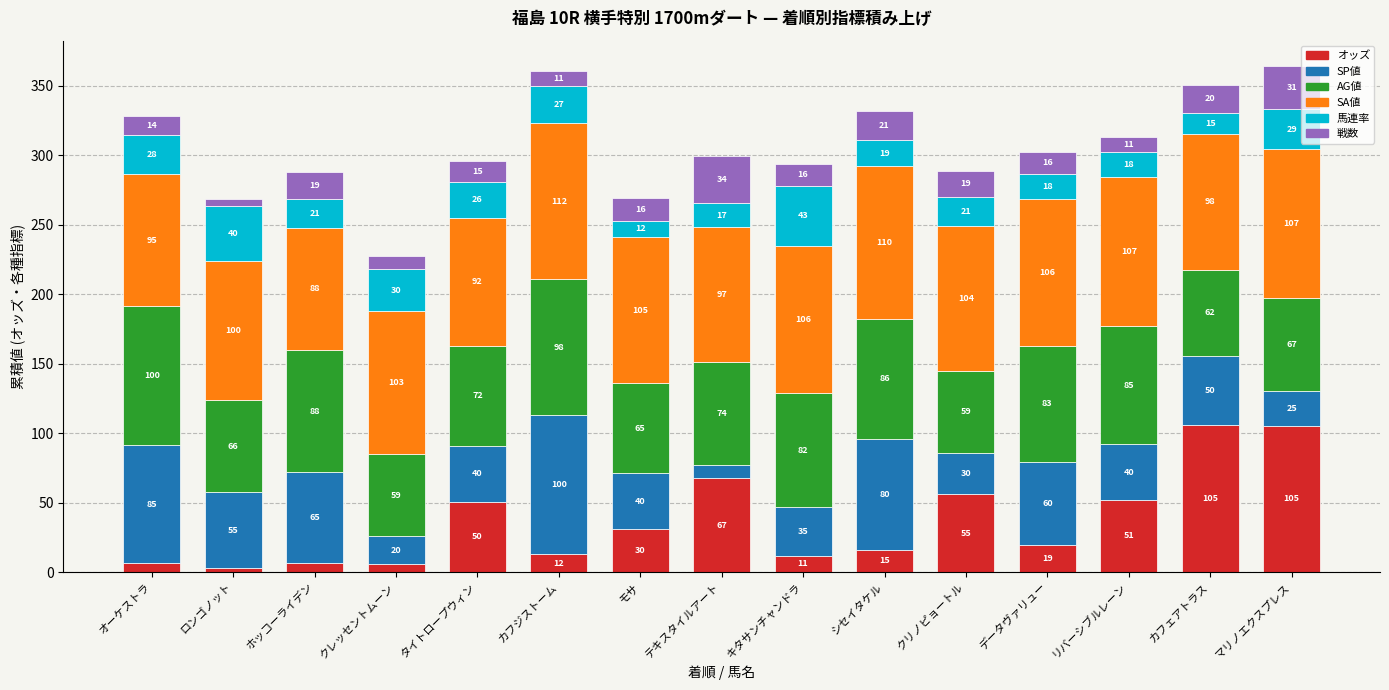

What is the approximate value of オッズ at カフジストーム?

12.8